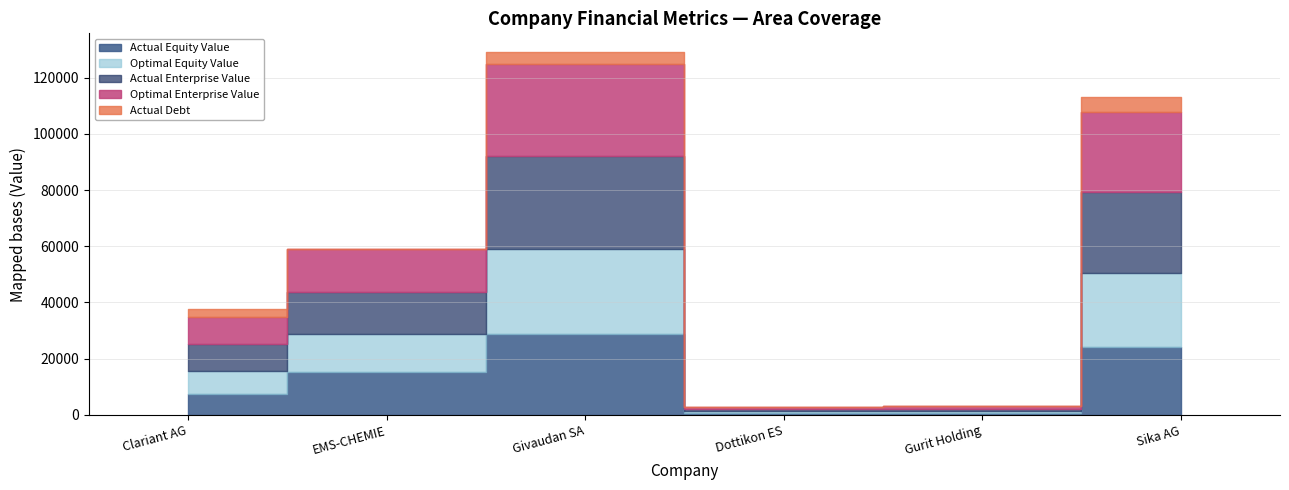

What position from the right is Dottikon ES?

3